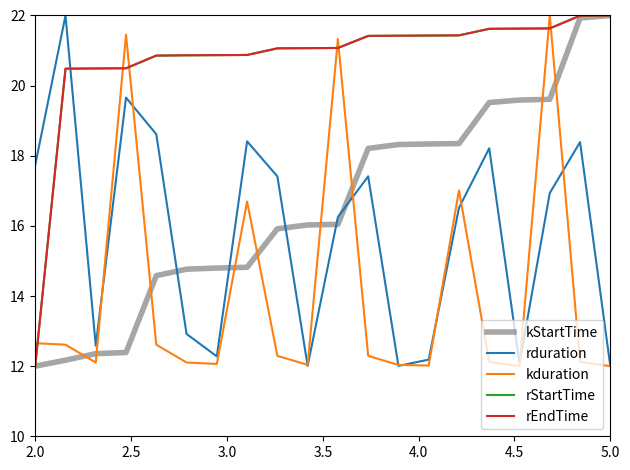

After their last crossing, which series has the higher values: kStartTime or rduration?

kStartTime